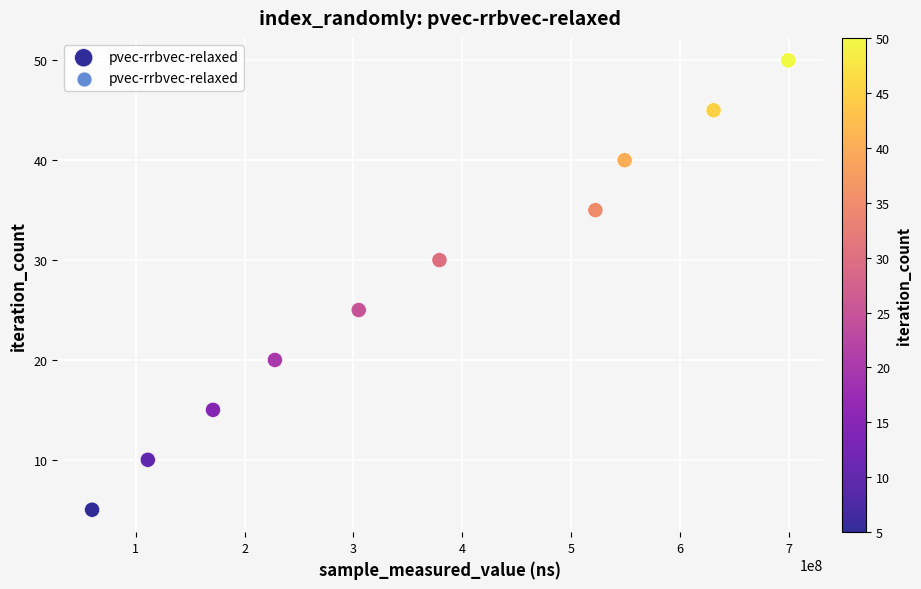

What is the range of X values (max minus min)?

639572244